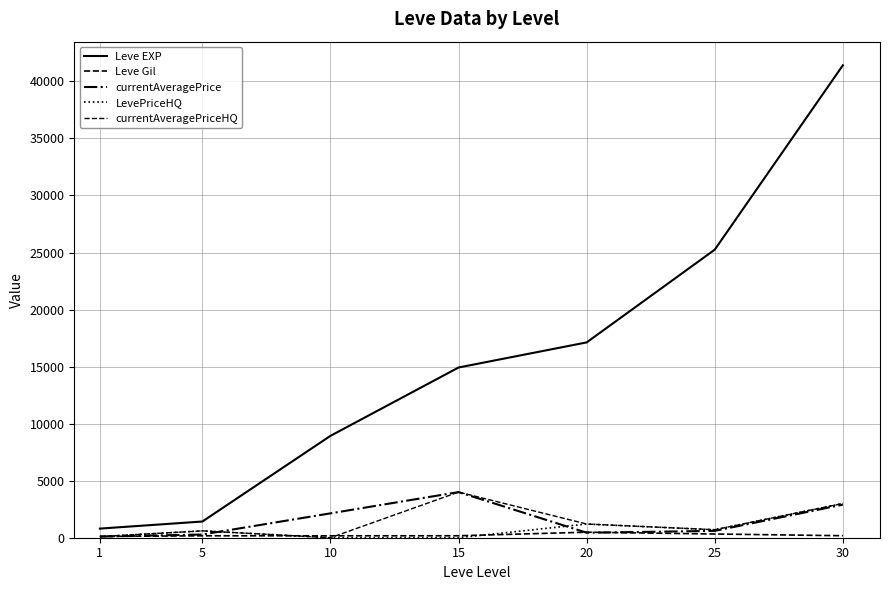

The LevePriceHQ series shows 276.0 at 5. True or false?

False